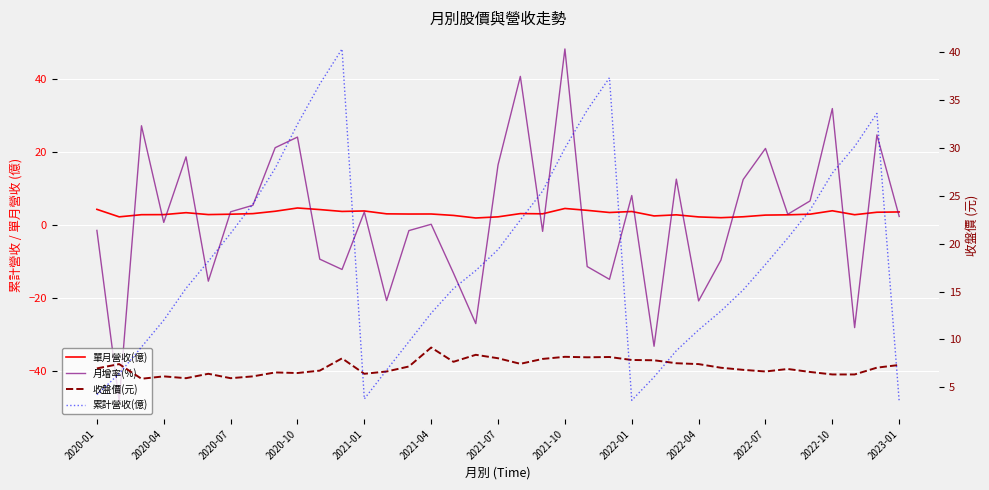

Which series has the widest spread of values?

月增率(%)